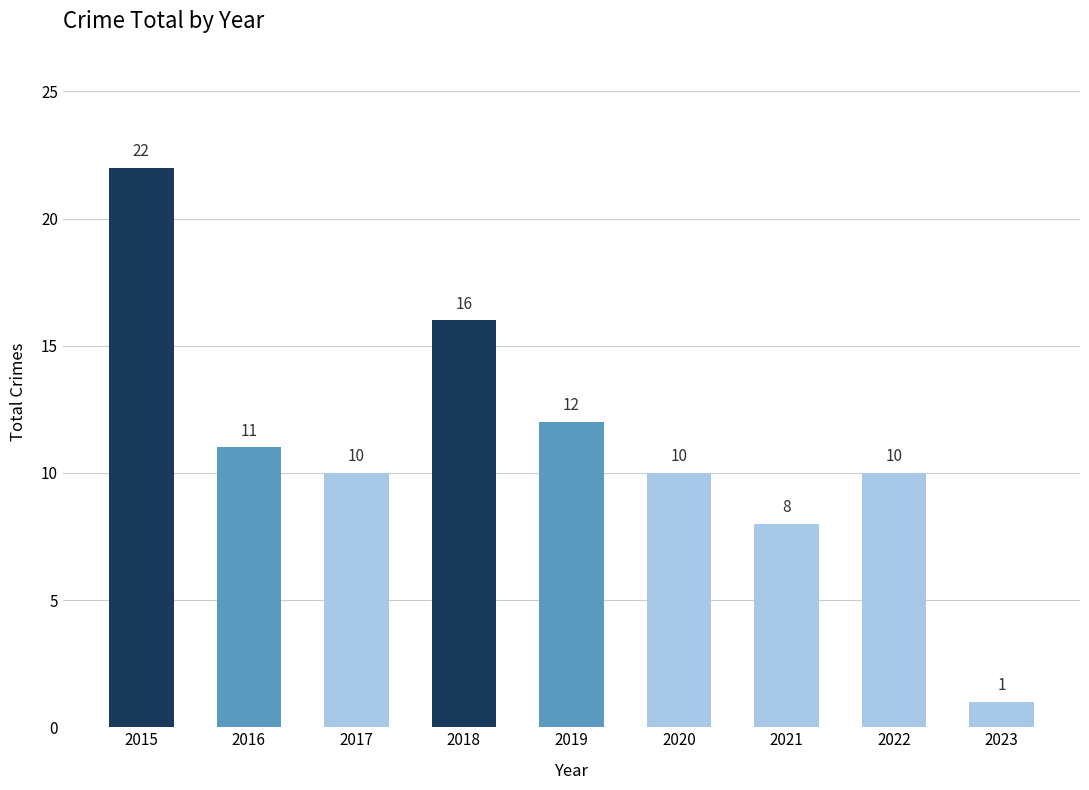

What is the smallest value displayed?

1